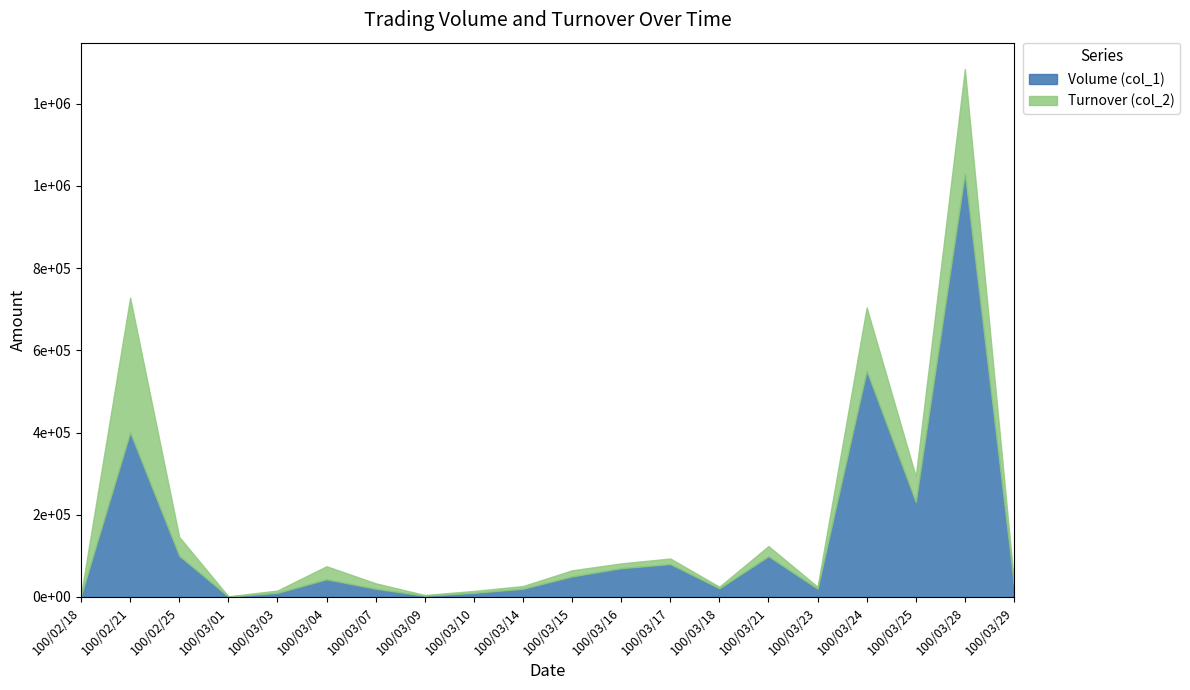

How many lines are shown in the chart?

2